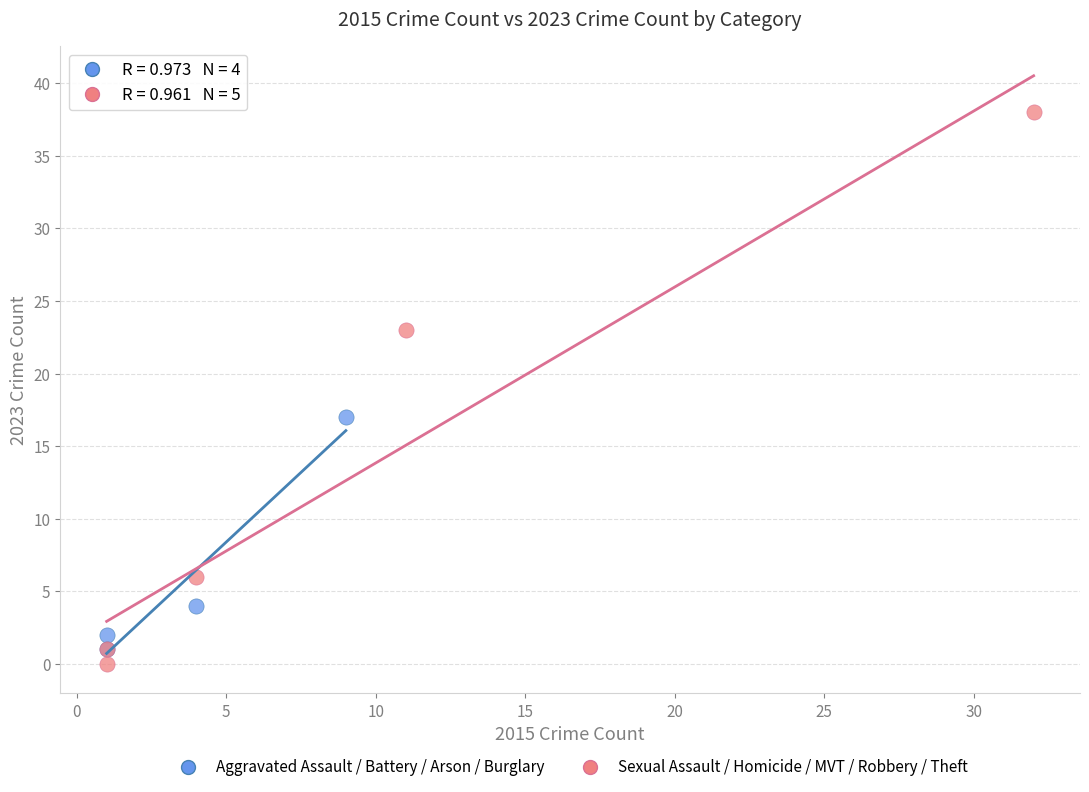

What are all the series names shown in the legend?

Aggravated Assault / Battery / Arson / Burglary, Sexual Assault / Homicide / MVT / Robbery / Theft